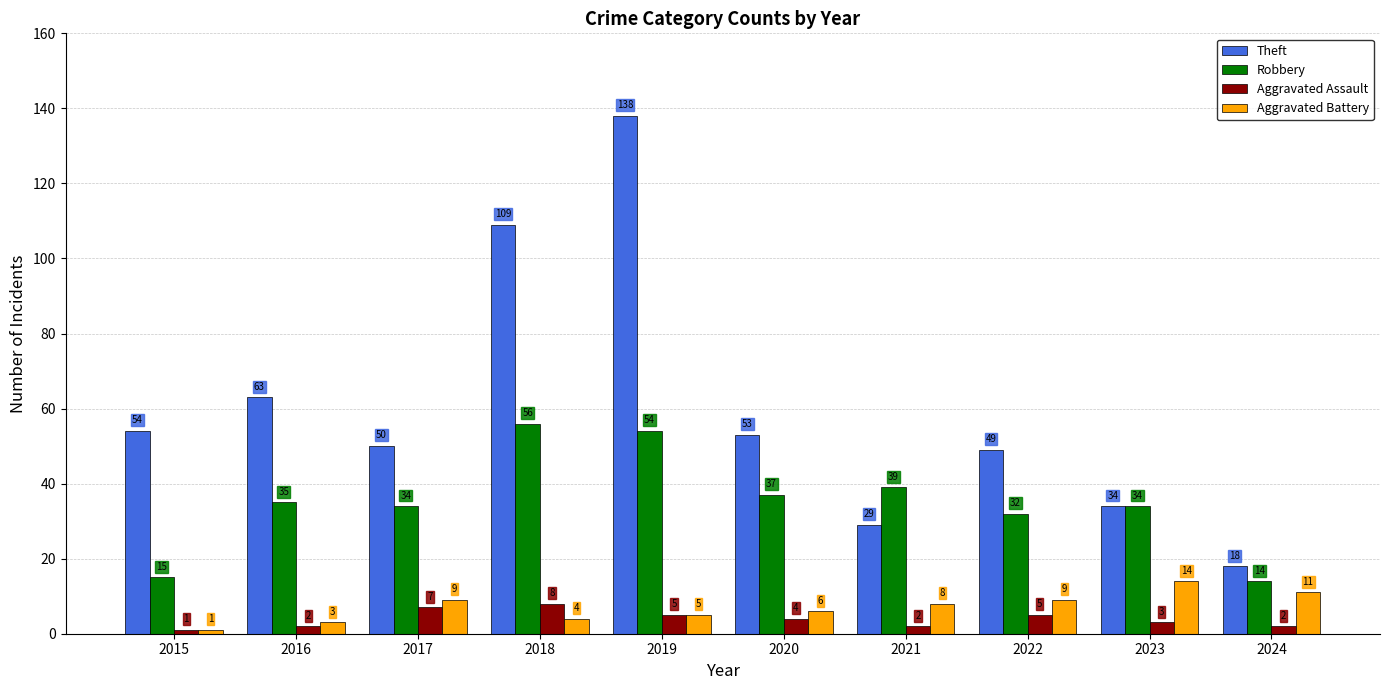

What is the spread (max minus min) of values at 2024?

16